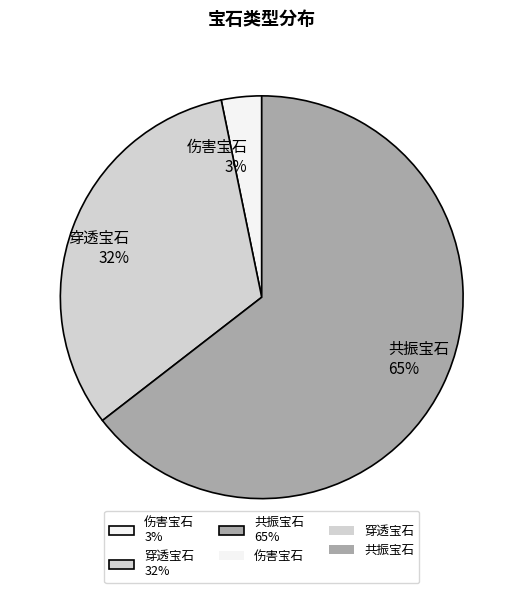

To the nearest percent, what portion does 共振宝石 represent?

65%